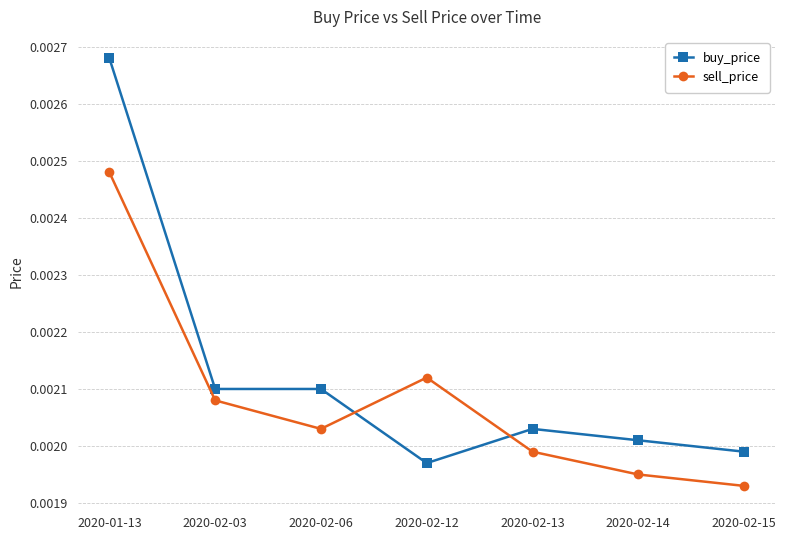

In sell_price, how many points are lower than both neighbors (excluding endpoints)?

1